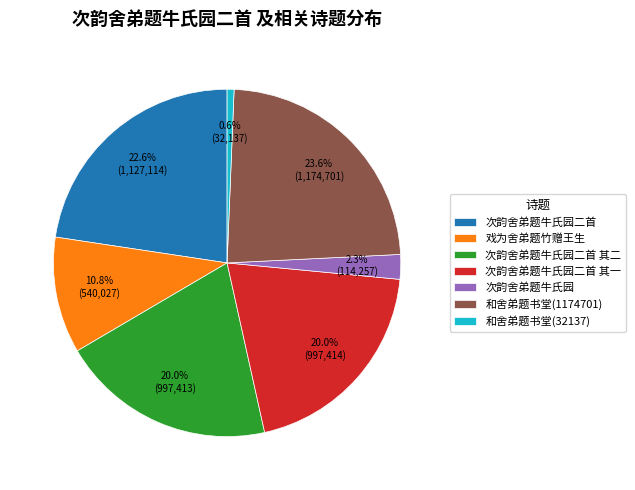

Approximately how many times larger is the value at 戏为舍弟题竹赠王生 compared to 次韵舍弟题牛氏园二首 其二?

0.5